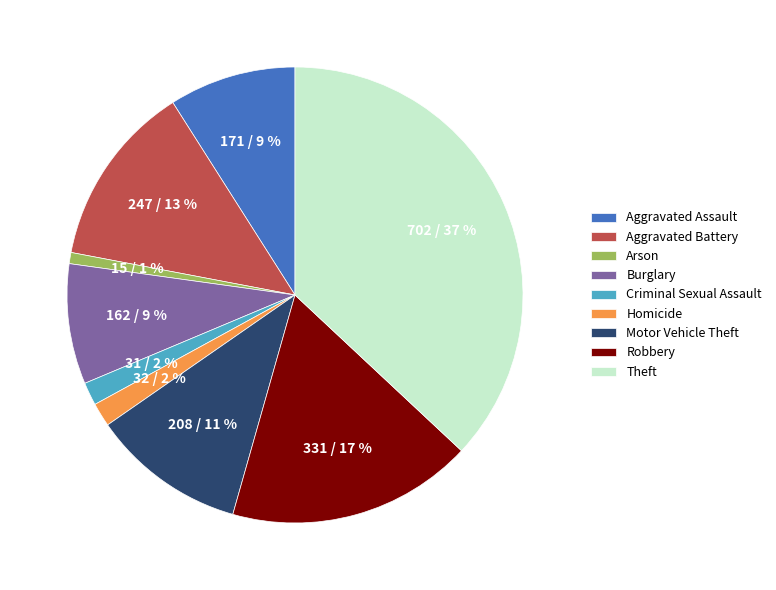

What percentage is the Robbery slice, to the nearest percent?

17%